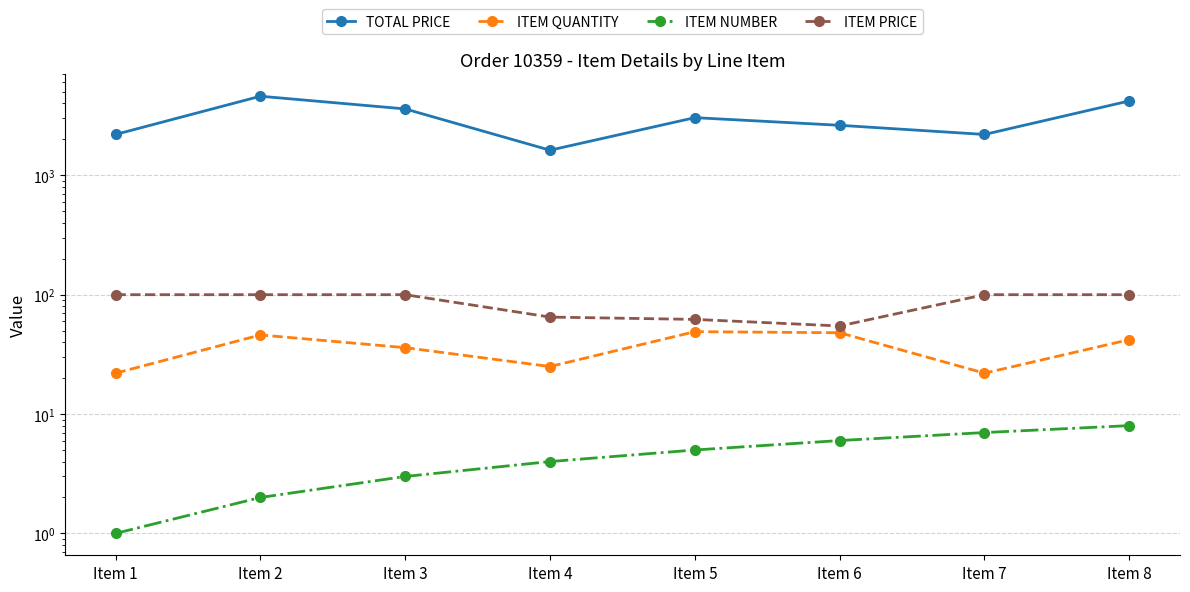

Rank the series at Item 2 from highest to lowest value.

TOTAL PRICE, ITEM PRICE, ITEM QUANTITY, ITEM NUMBER